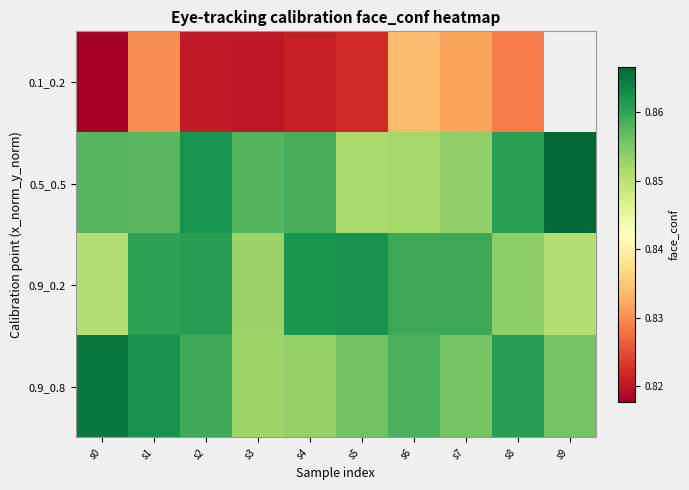

Which category has the highest value in the 0.9_0.2 series?

s5